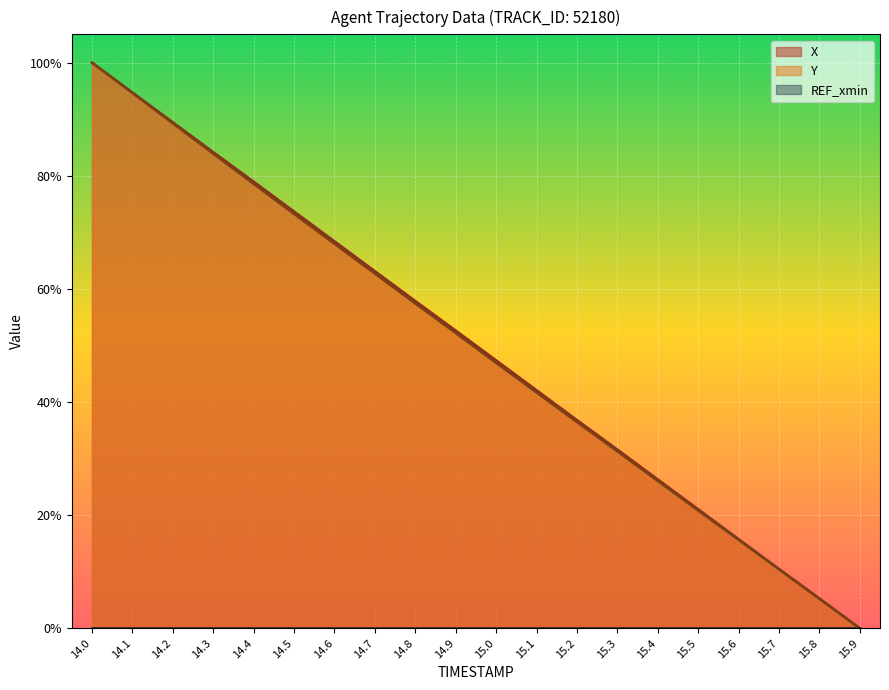

What is the average value of the X series?

50.0